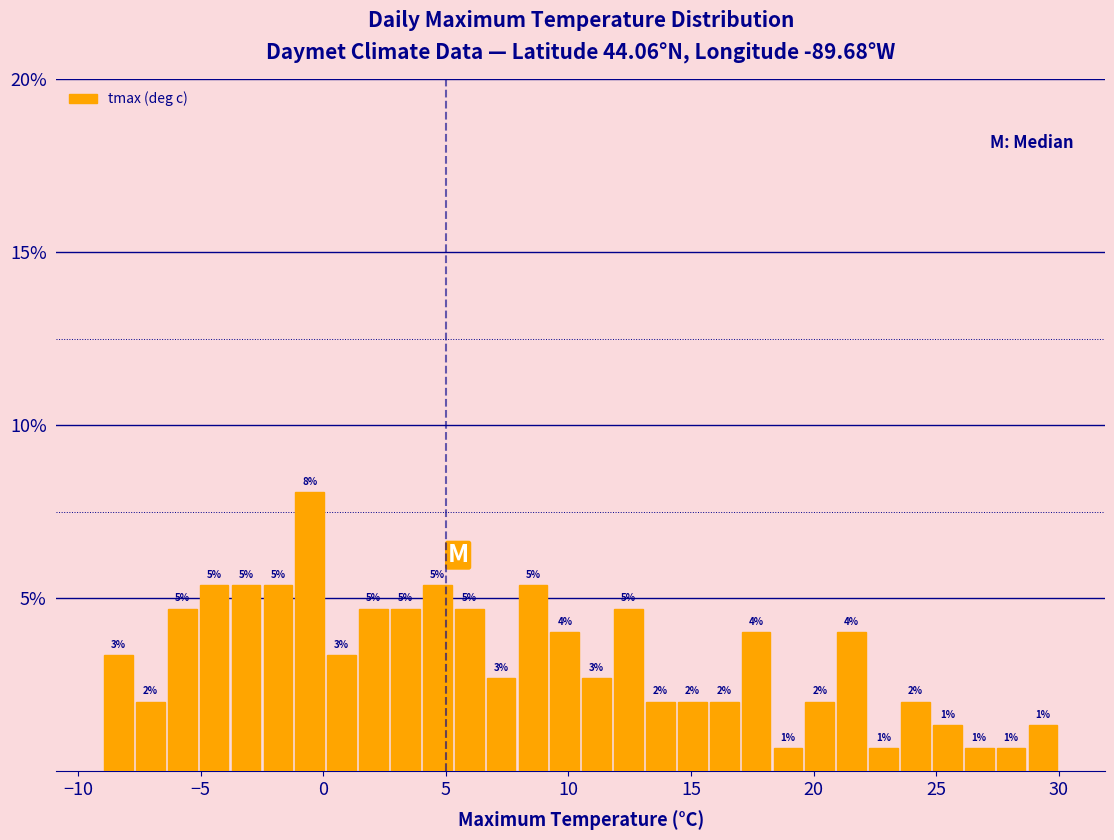

Read against the x-axis, roughly where is the centre of the tallest bar?

-0.5